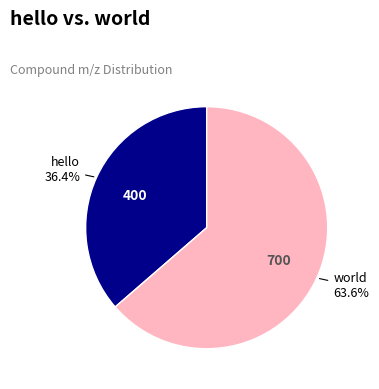

Rank the categories by value from lowest to highest.

hello, world